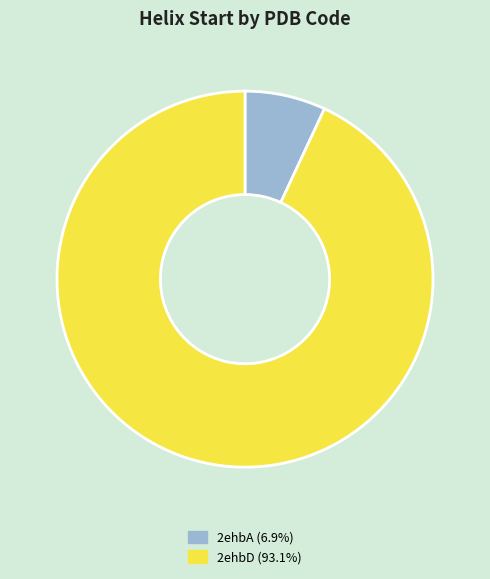

Combined, do 2ehbD (93.1%) and 2ehbA (6.9%) account for over 50%?

Yes